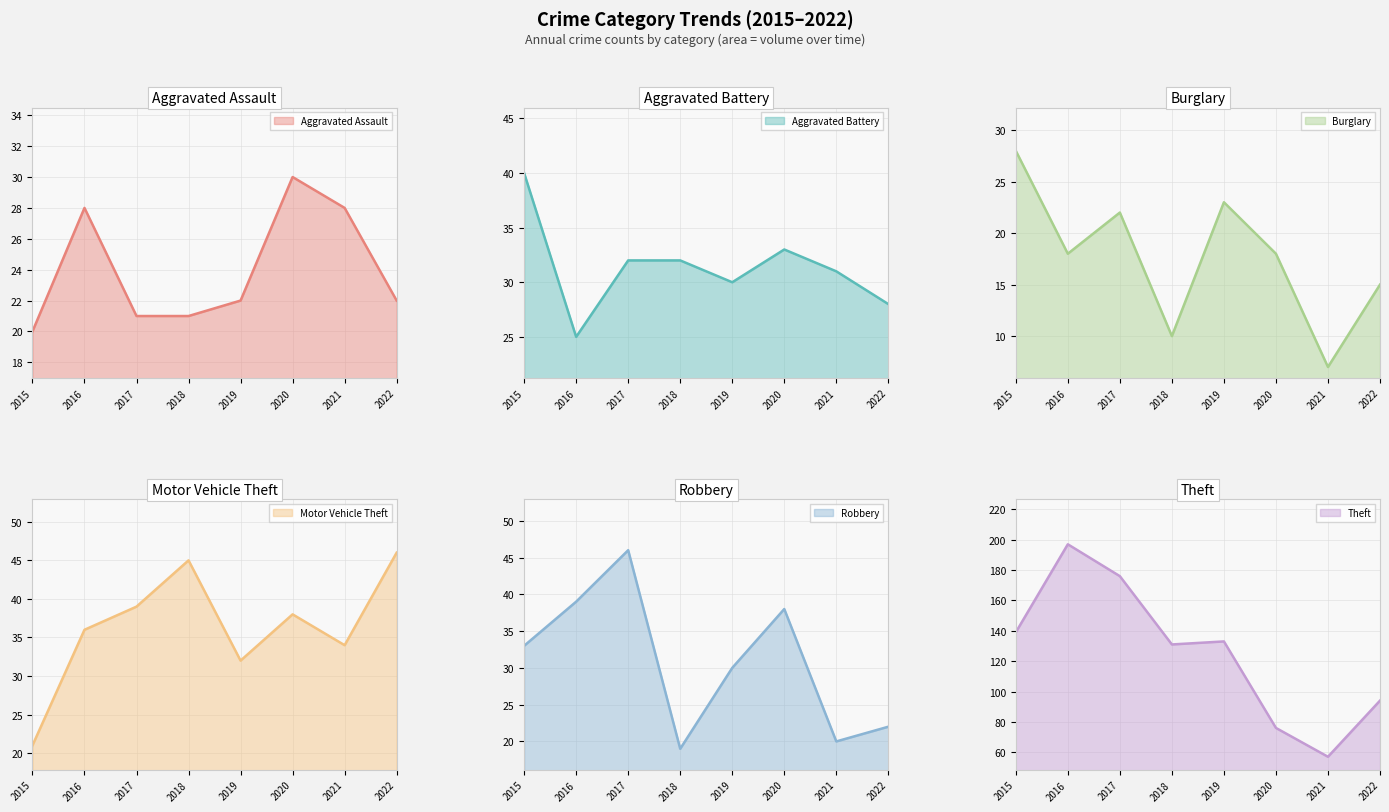

Reading left to right, transcribe all the data shown in this chart.

Aggravated Assault: 20	28	21	21	22	30	28	22
Aggravated Battery: 40	25	32	32	30	33	31	28
Burglary: 28	18	22	10	23	18	7	15
Motor Vehicle Theft: 21	36	39	45	32	38	34	46
Robbery: 33	39	46	19	30	38	20	22
Theft: 139	197	176	131	133	76	57	94